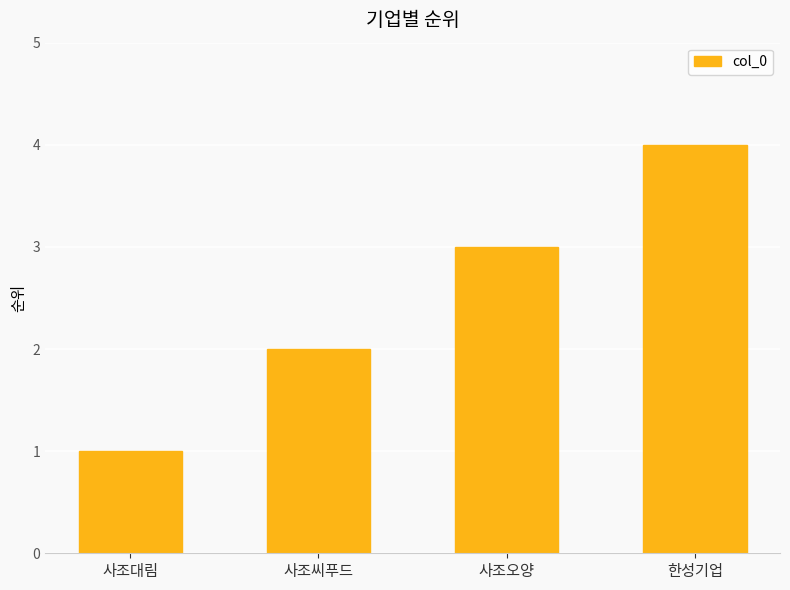

At which category does the chart reach its minimum across all series?

사조대림